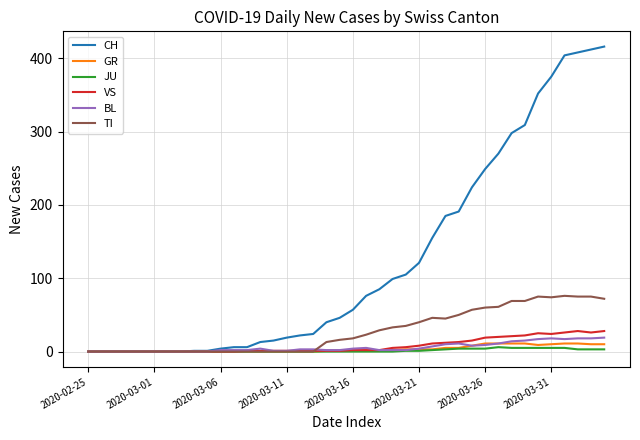

Which series has the largest total across all categories?

CH